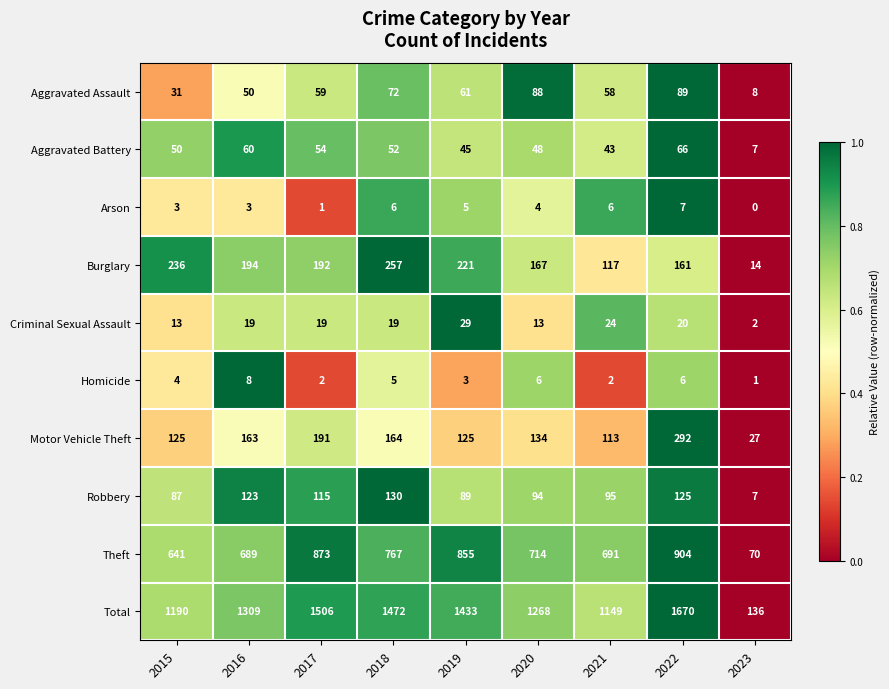

Which series has the widest spread of values?

Total